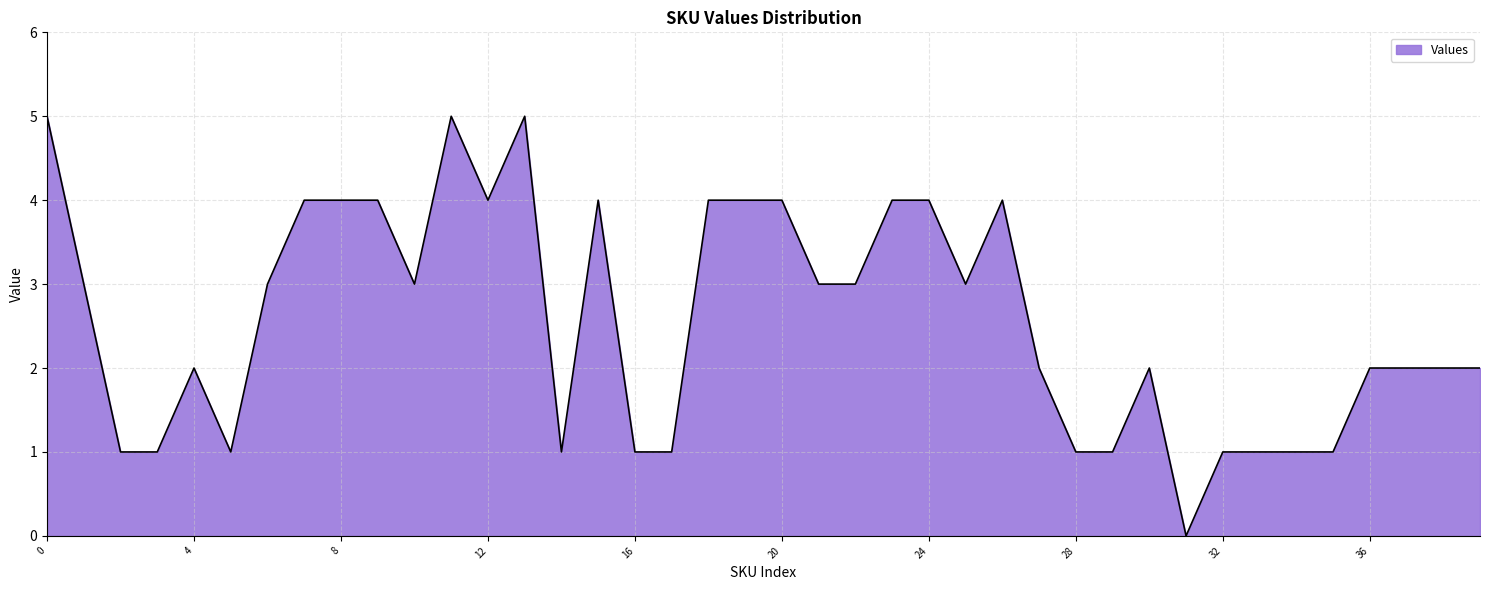

What is the difference between the maximum and minimum values?

5